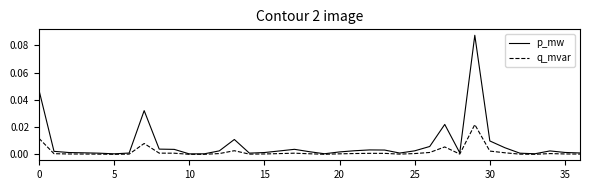

Which series has the largest range (max minus min)?

p_mw